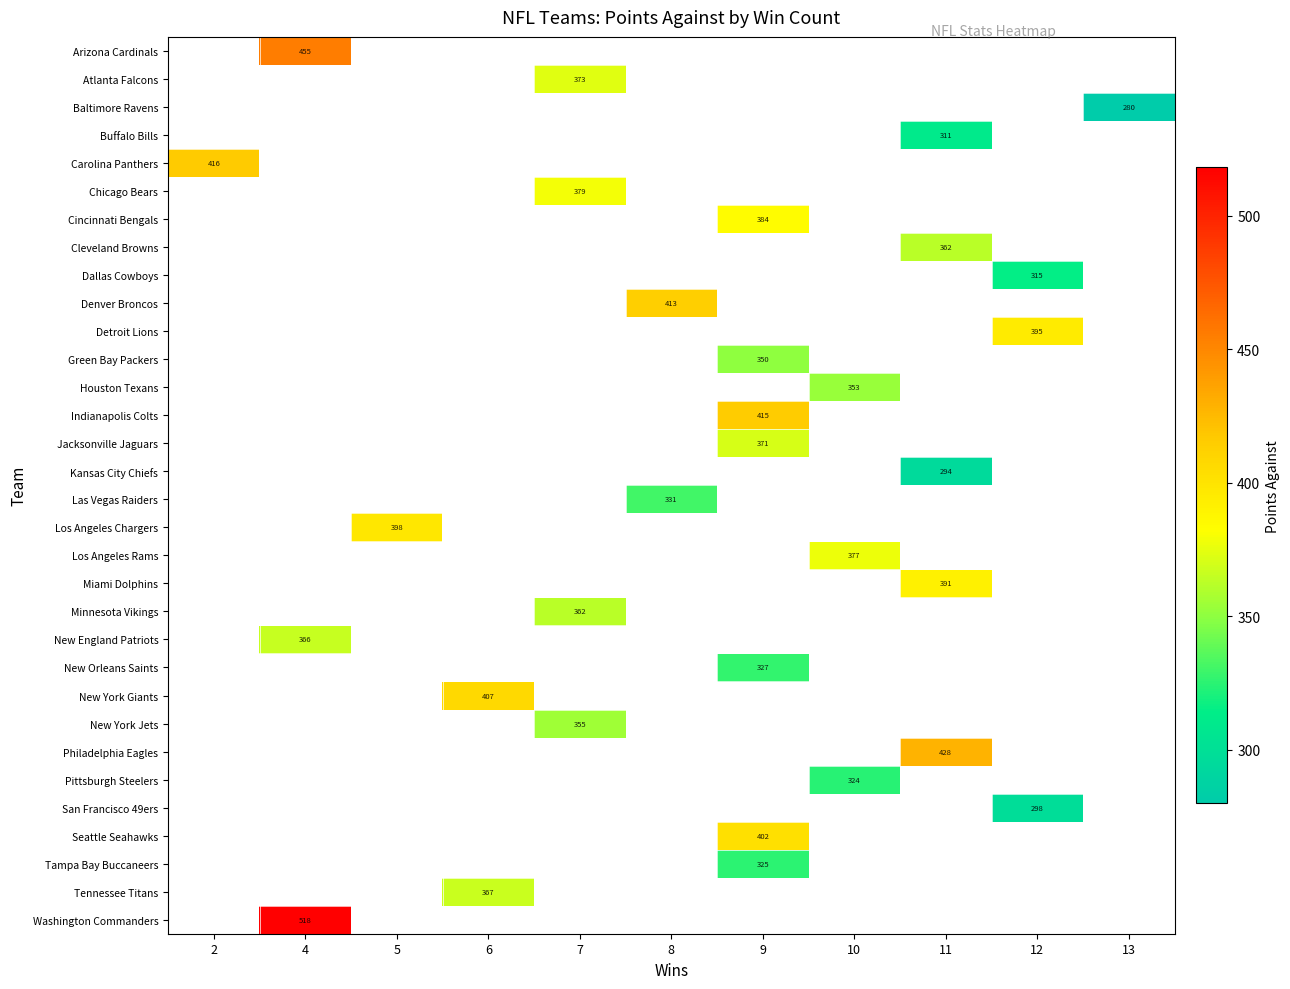

What is the maximum value shown in the chart?

518.0